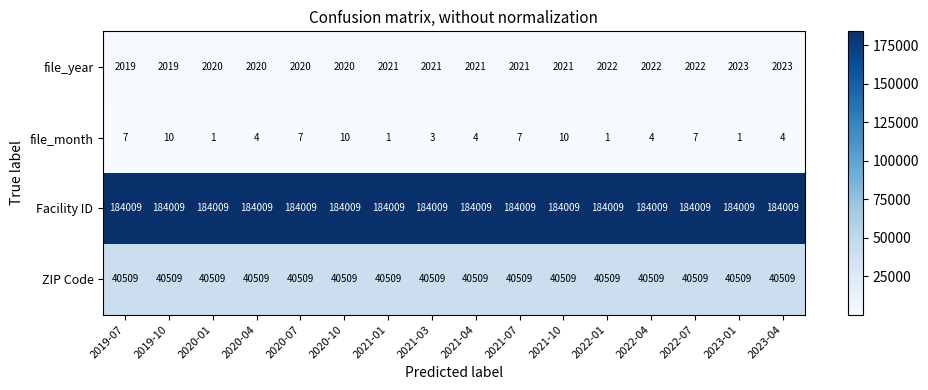

At how many categories does at least one series exceed 174348?

16